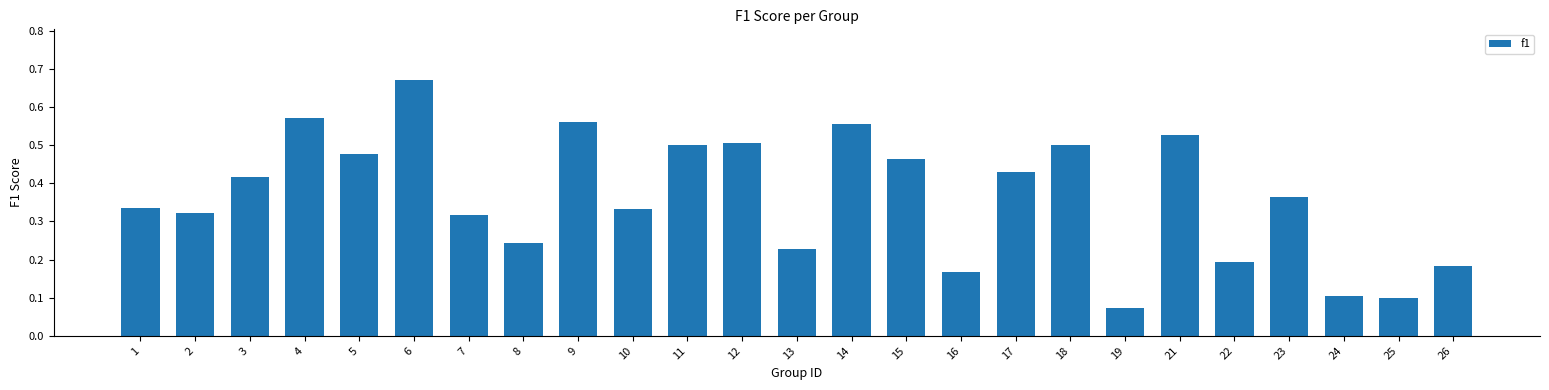

Which label corresponds to the largest value in the chart?

6